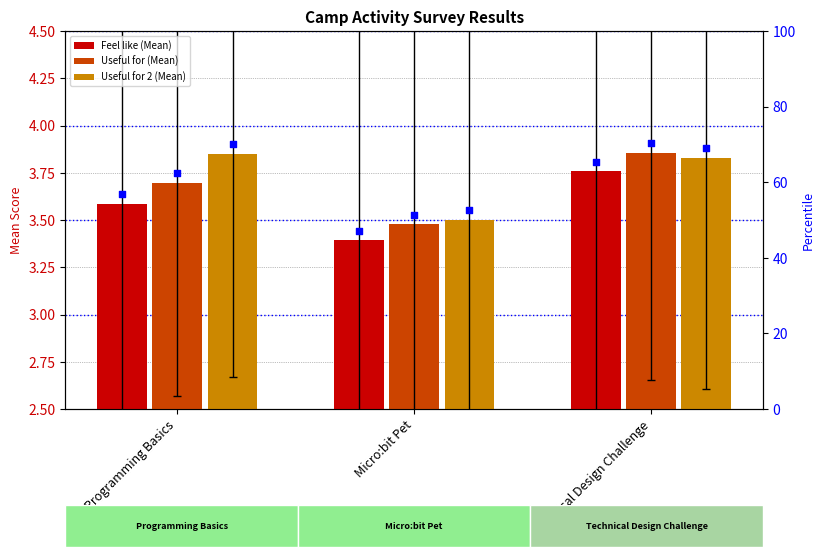

Which series has the largest Y range (max minus min)?

Useful for (Mean)